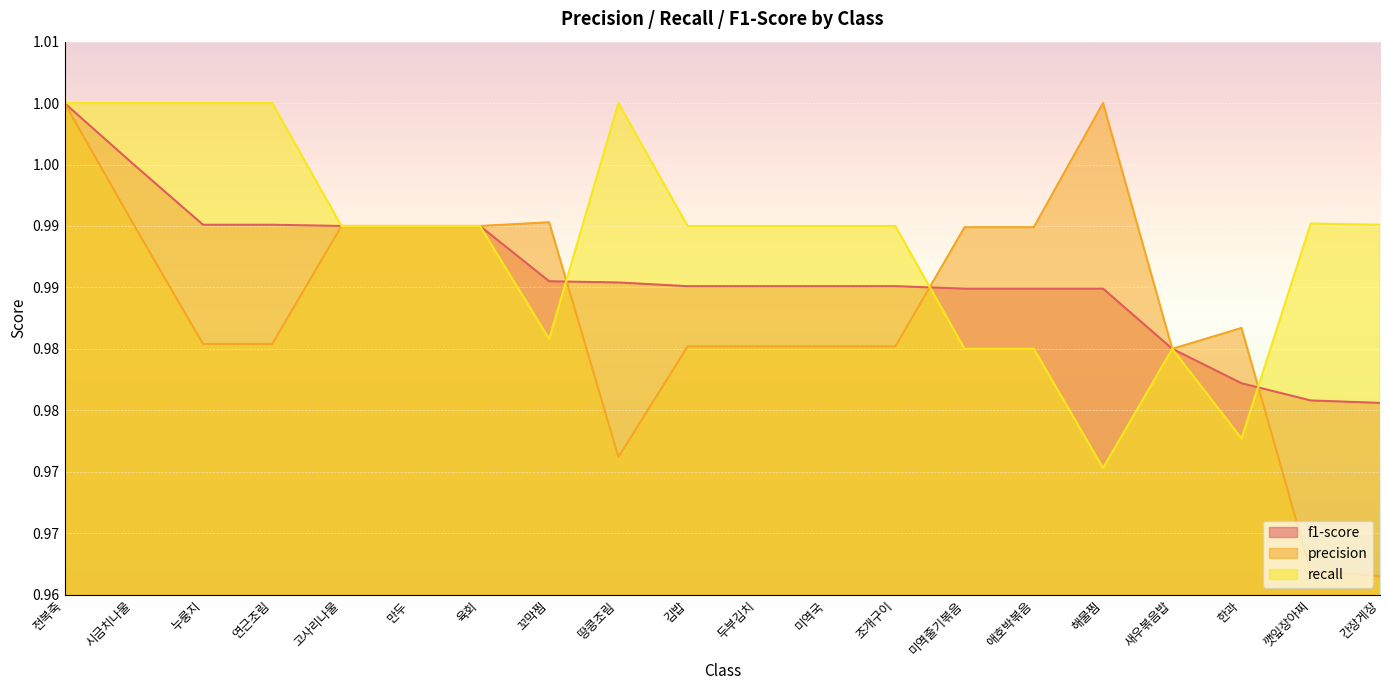

Which series has the largest total across all categories?

recall